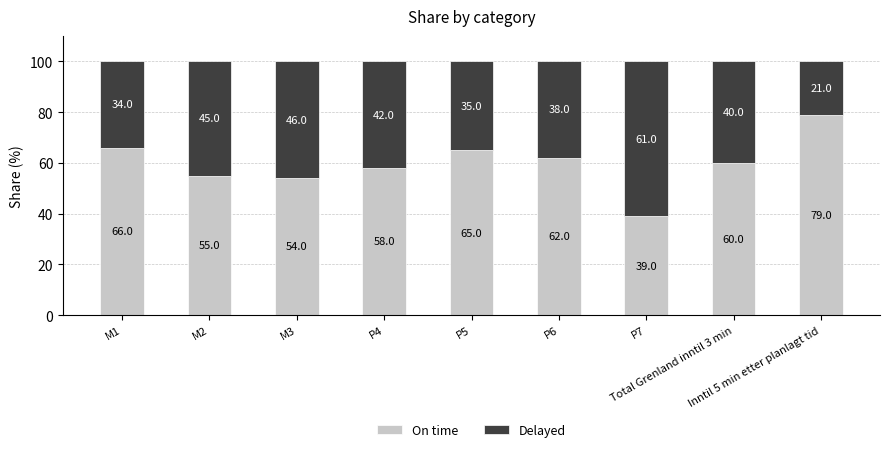

Are the bars horizontal?

No